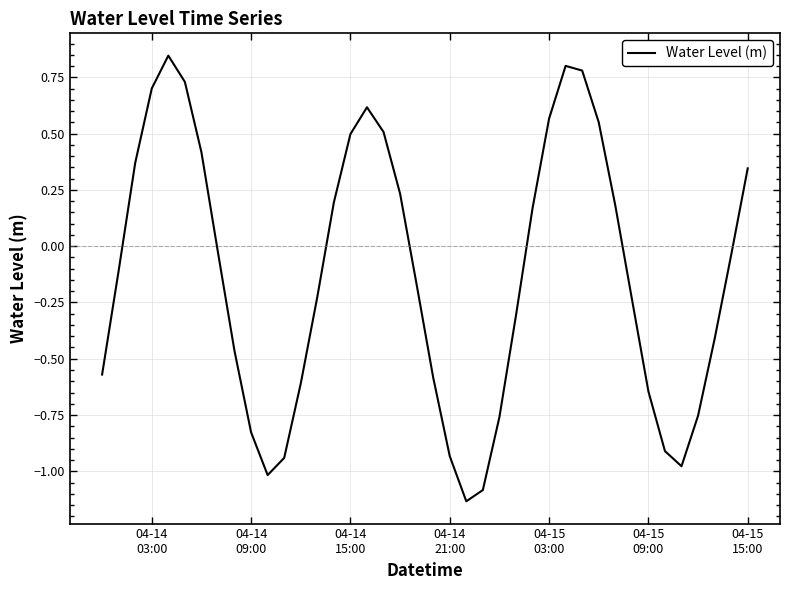

What is the difference between the maximum and minimum values?

2.0